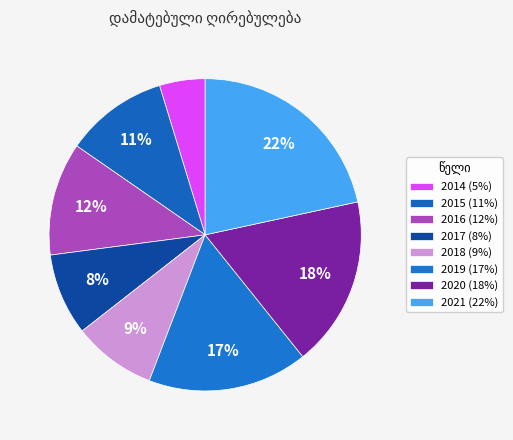

Which slice is the smallest?

2014